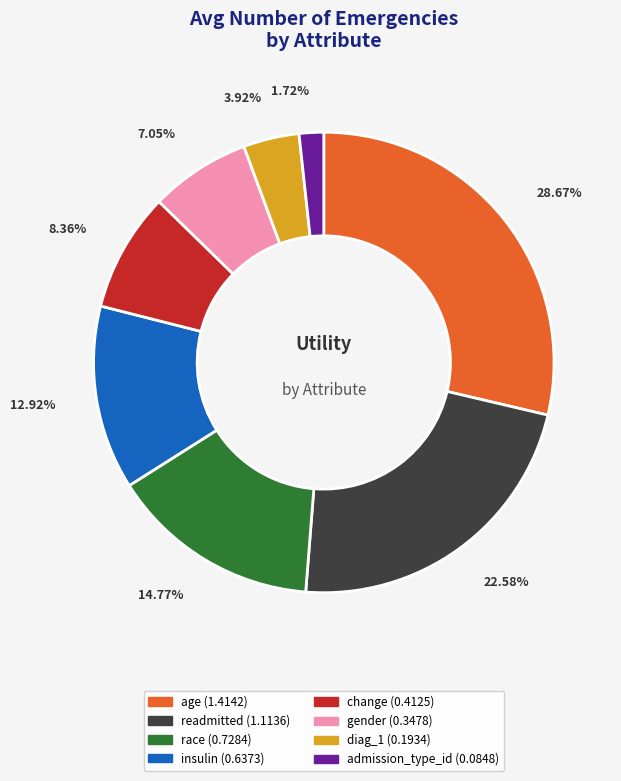

To the nearest percent, what is the combined percentage of age and readmitted?

51%